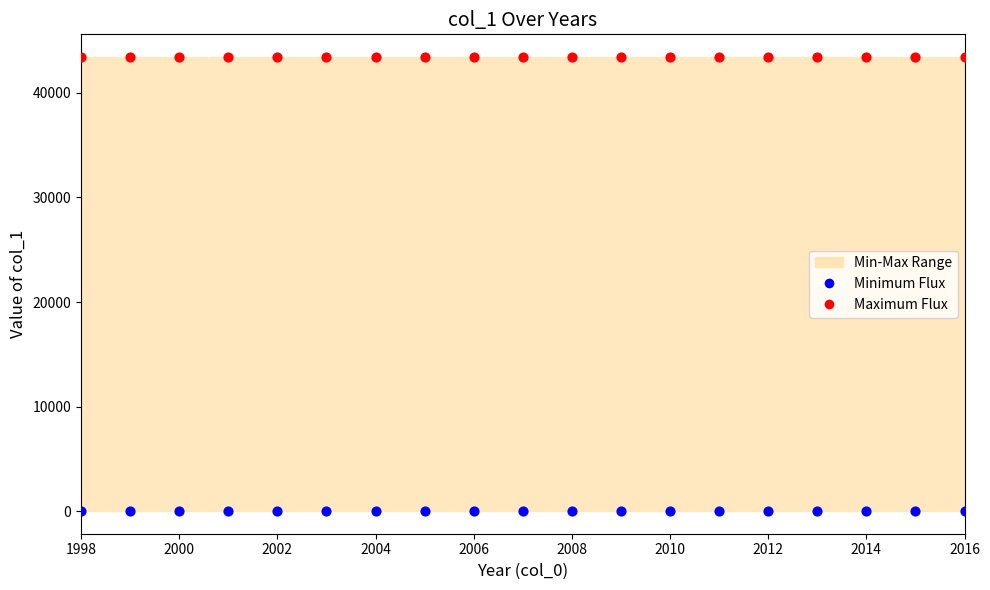

Which series contains the lowest Y value?

Minimum Flux